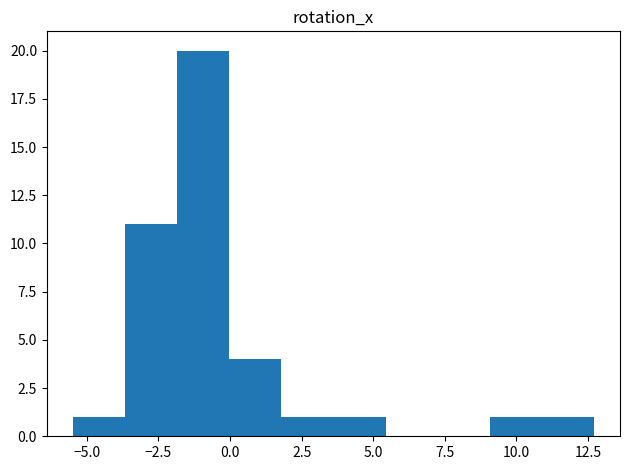

Read against the x-axis, roughly where is the centre of the tallest bar?

-1.0